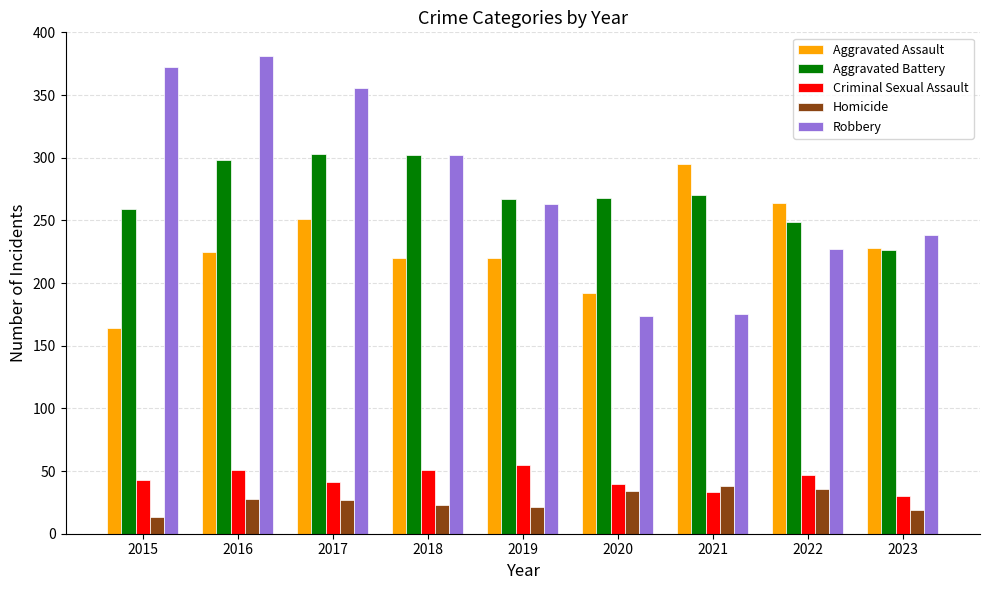

What is the approximate value of Aggravated Battery at 2015?

259